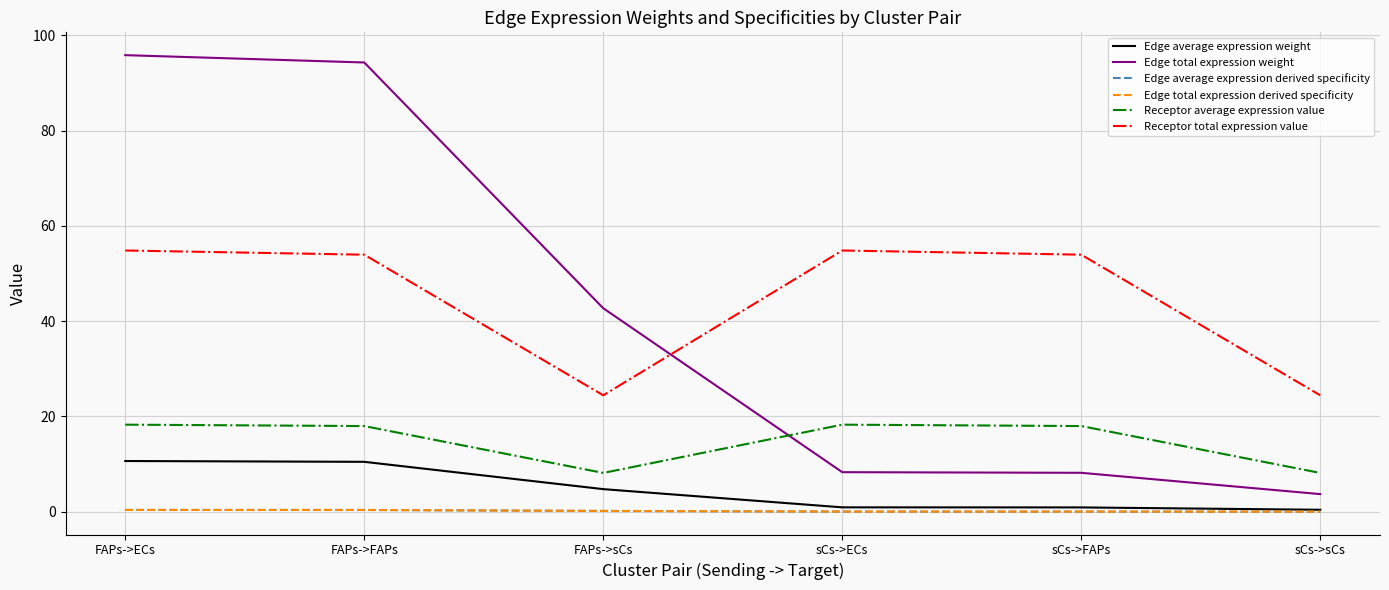

True or false: Edge total expression derived specificity has a value of 0.4 at FAPs->FAPs.

True